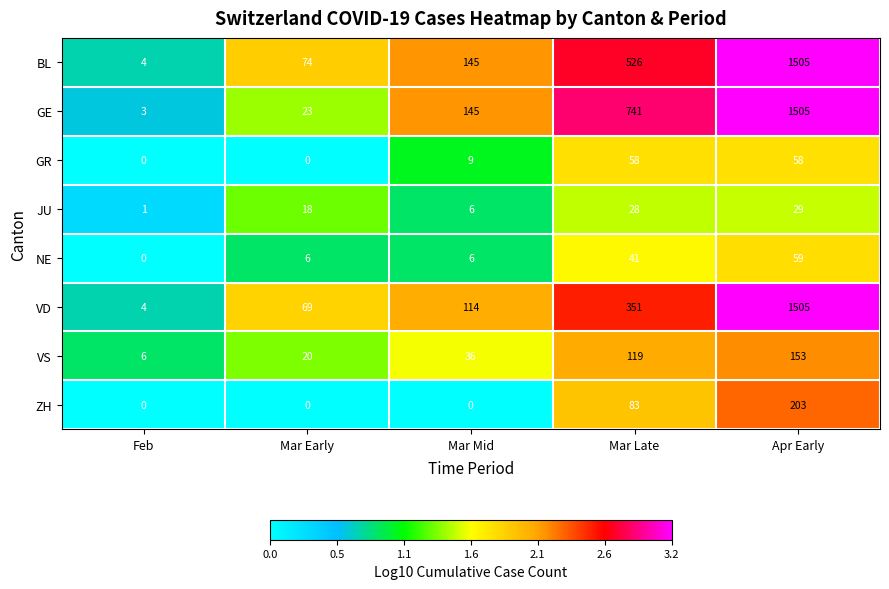

What is the highest value of the VD series?

1505